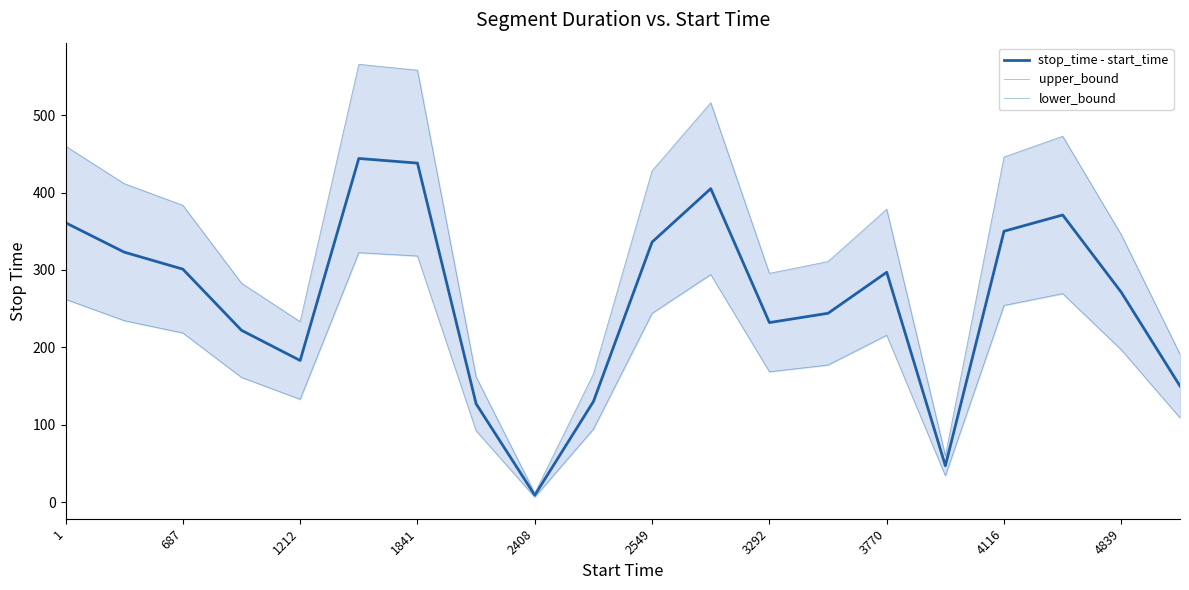

List the series in order of their peak value, highest first.

upper_bound, stop_time - start_time, lower_bound